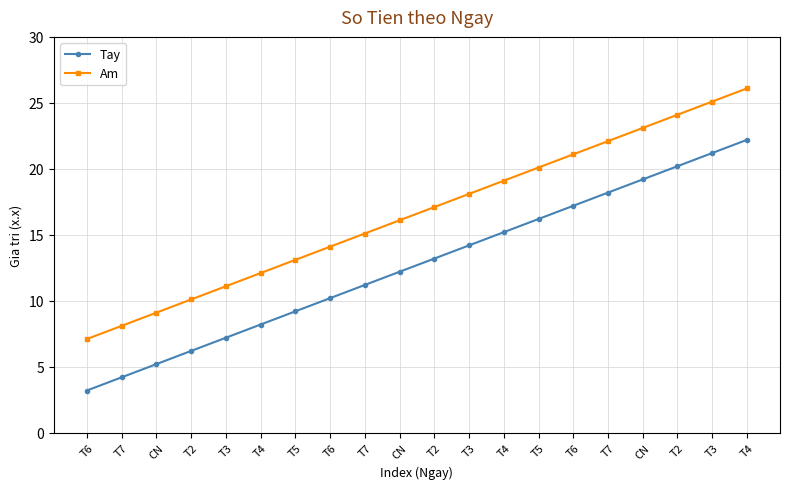

What is the difference between the Am values at T5 and CN?

4.0